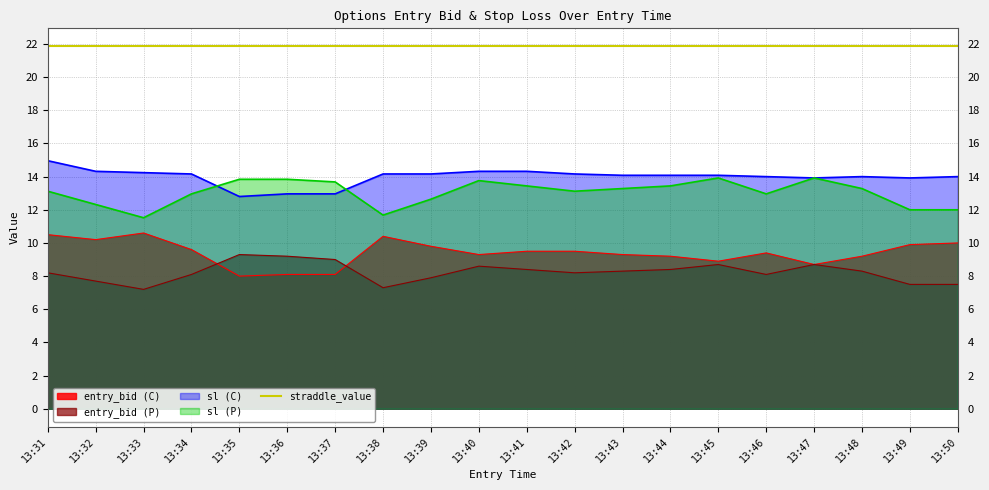

Rank the series by their average value, from lowest to highest.

entry_bid (P), entry_bid (C), sl (P), sl (C)